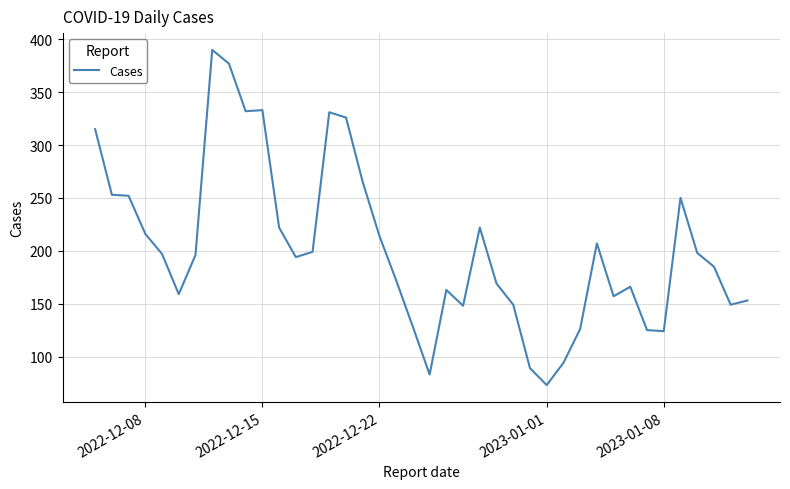

What is the smallest value displayed?

73